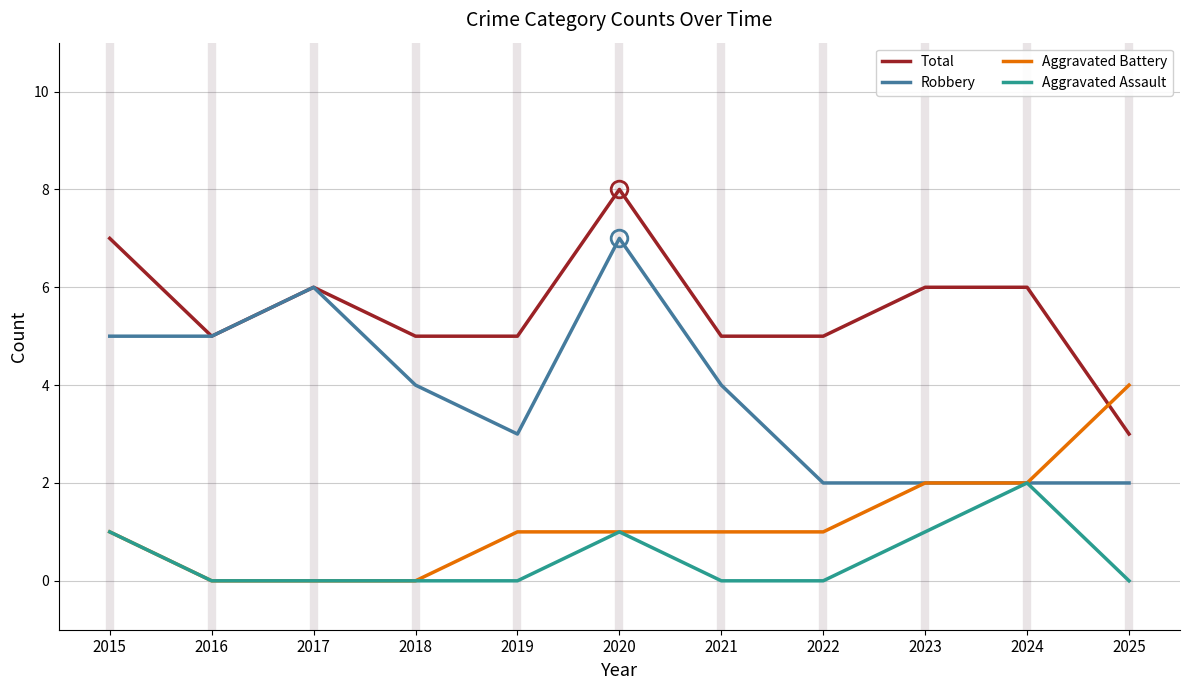

Which series changed the most between 2020 and 2023?

Robbery